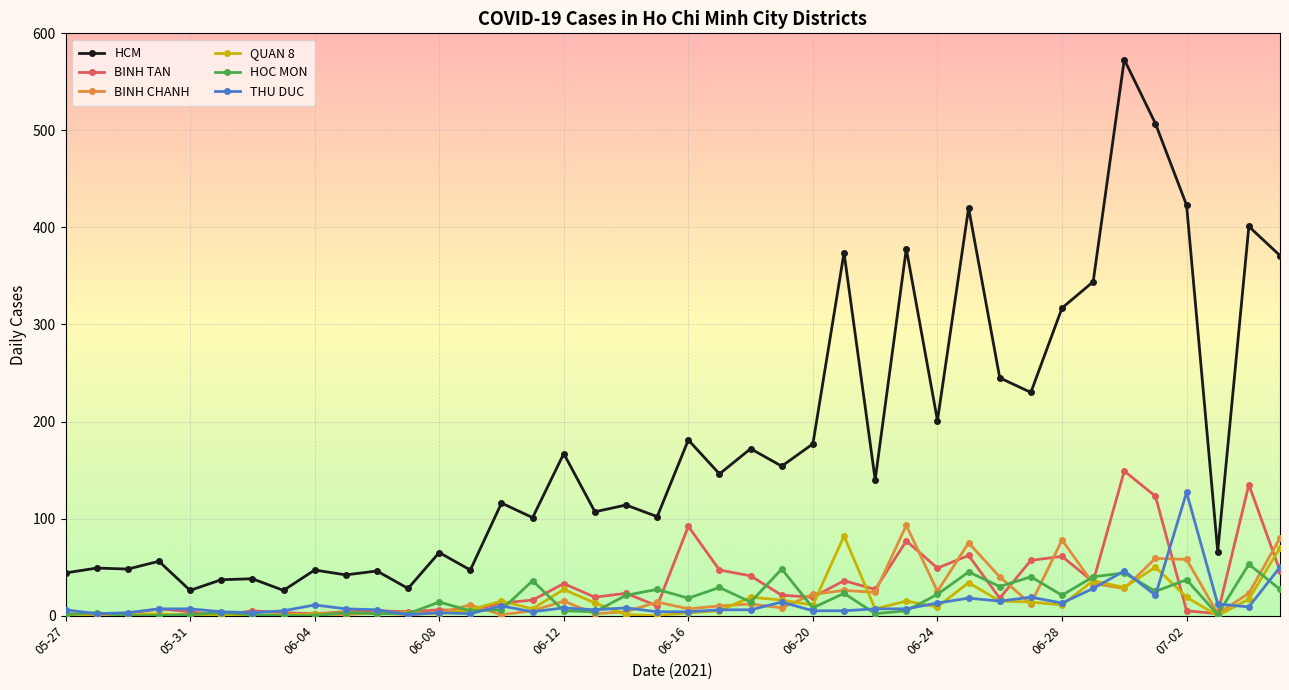

Which series has the largest total across all categories?

HCM